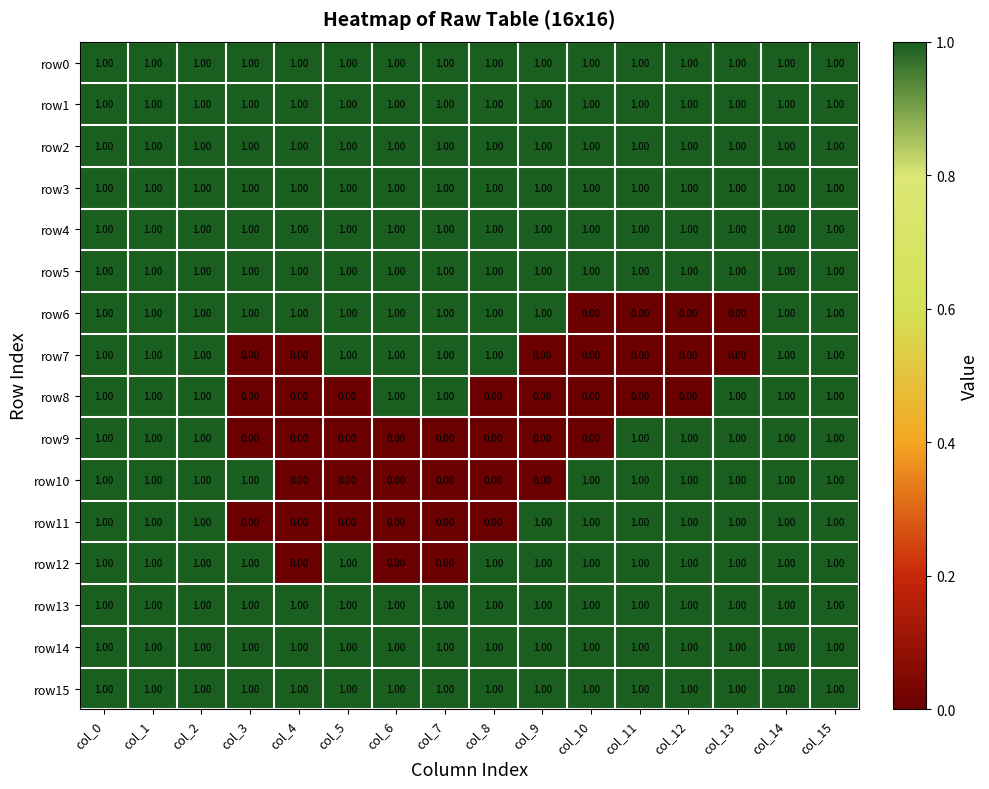

What is the sum of all row9 values?

8